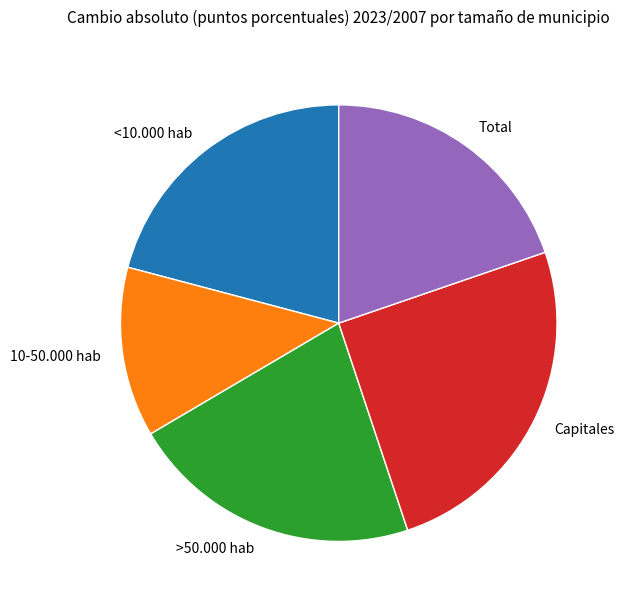

What is the largest slice in the pie chart?

Capitales